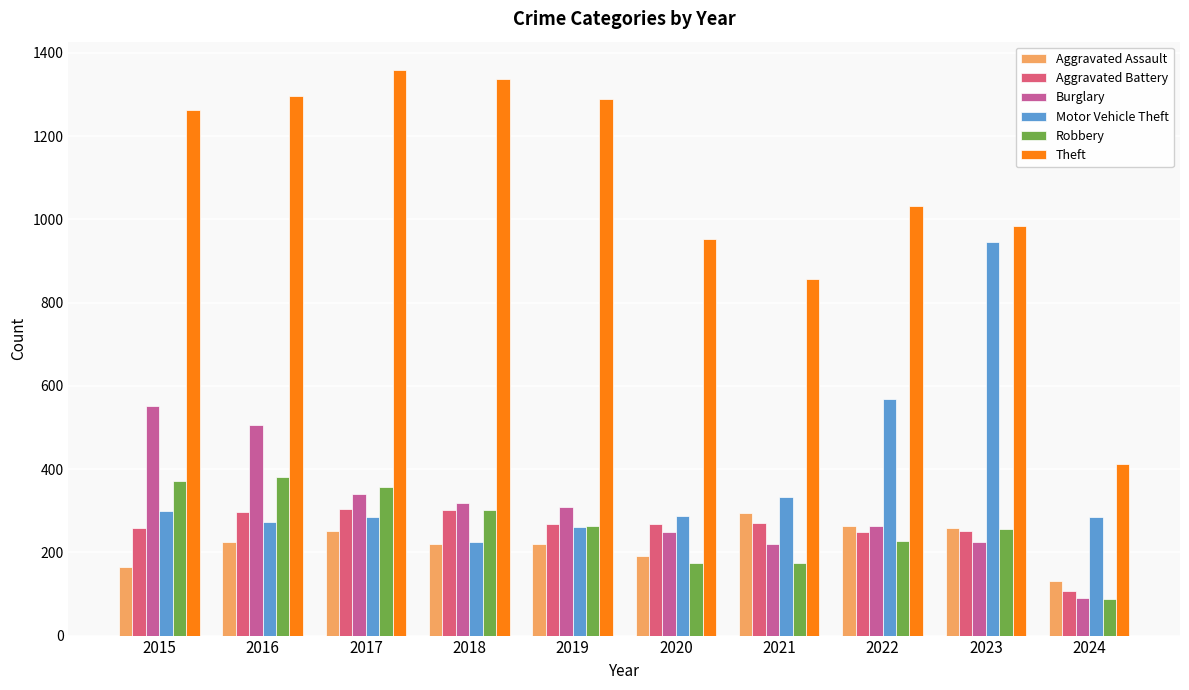

Which series changed the most between 2021 and 2022?

Motor Vehicle Theft